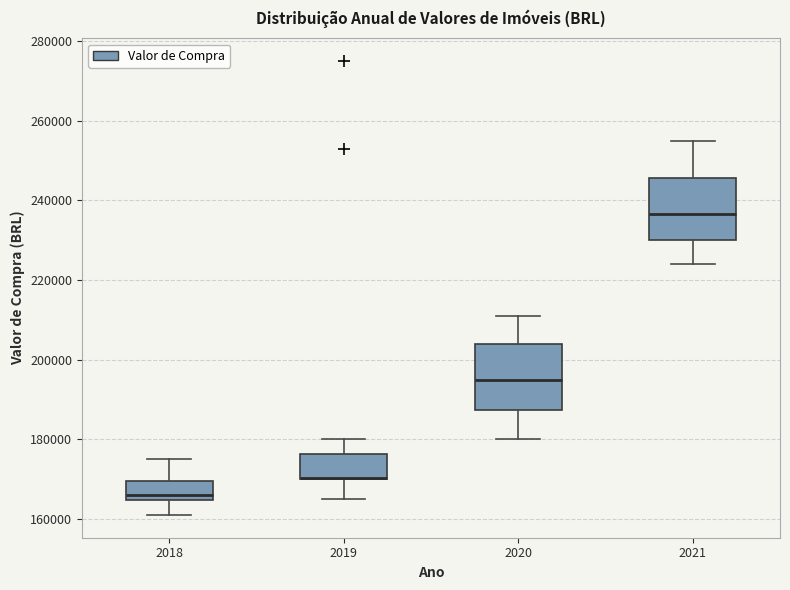

Reading left to right, read every box against the y-axis: the position of its median line, the range the box covers, and the ends of its whiskers. The values are not printed on the chart, so give them approximately, as read against the axis.

2018: median 166000, box 164000 to 170000, whiskers 162000 to 176000
2019: median 170000 (drawn on the box's lower edge), box 170000 to 176000, whiskers 166000 to 180000
2020: median 196000, box 188000 to 204000, whiskers 180000 to 212000
2021: median 236000, box 230000 to 246000, whiskers 224000 to 256000